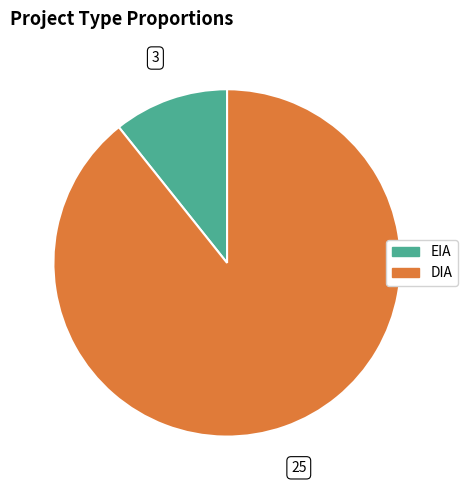

Count the number of slices in the pie.

2